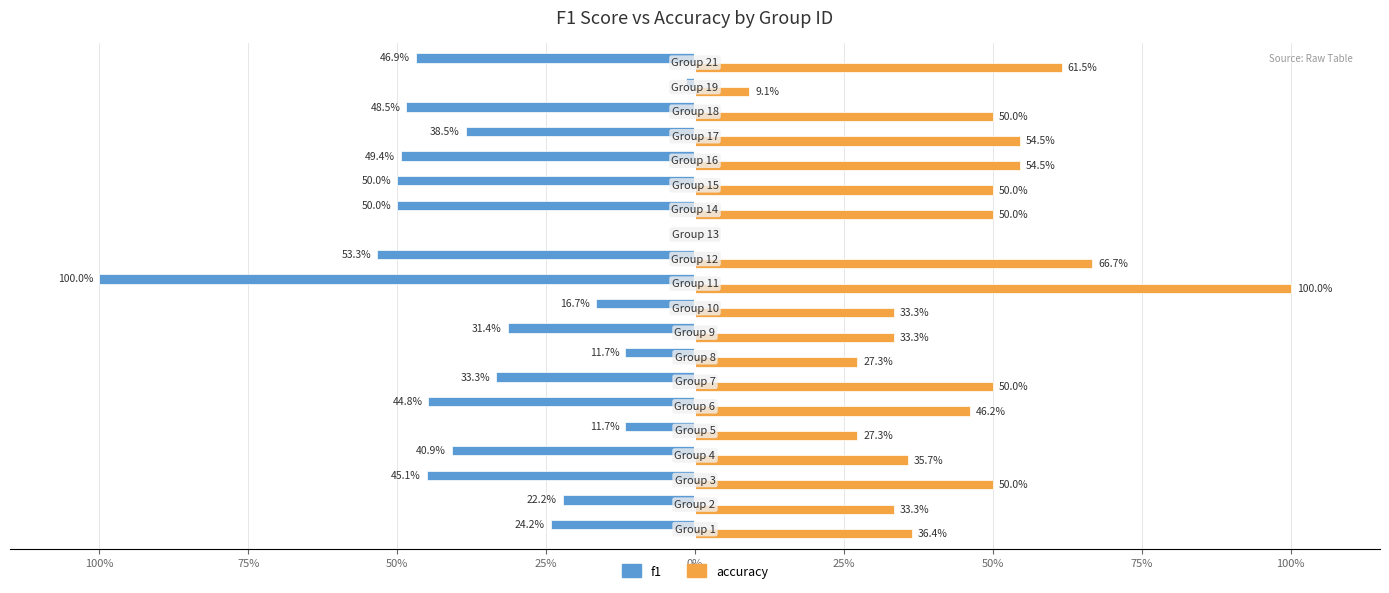

Reading left to right, list all the values displayed in this chart.

f1: -0.2	-0.2	-0.5	-0.4	-0.1	-0.4	-0.3	-0.1	-0.3	-0.2	-1.0	-0.5	0.0	-0.5	-0.5	-0.5	-0.4	-0.5	-0.0	-0.5
accuracy: 0.4	0.3	0.5	0.4	0.3	0.5	0.5	0.3	0.3	0.3	1.0	0.7	0.0	0.5	0.5	0.5	0.5	0.5	0.1	0.6